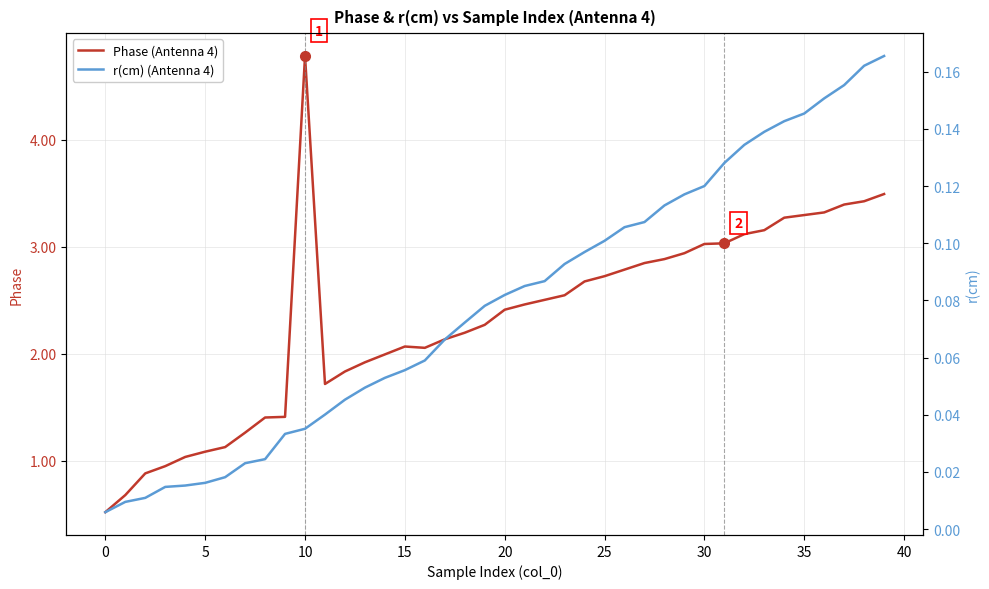

Between 14 and 19, which series saw the biggest shift?

Phase (Antenna 4)